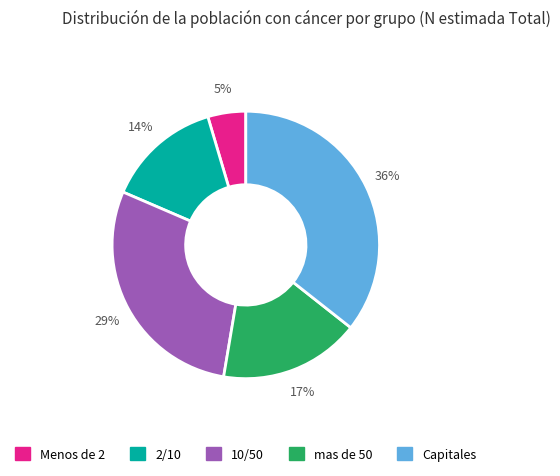

To the nearest percent, what is the difference between the largest and smallest slice percentages?

31%